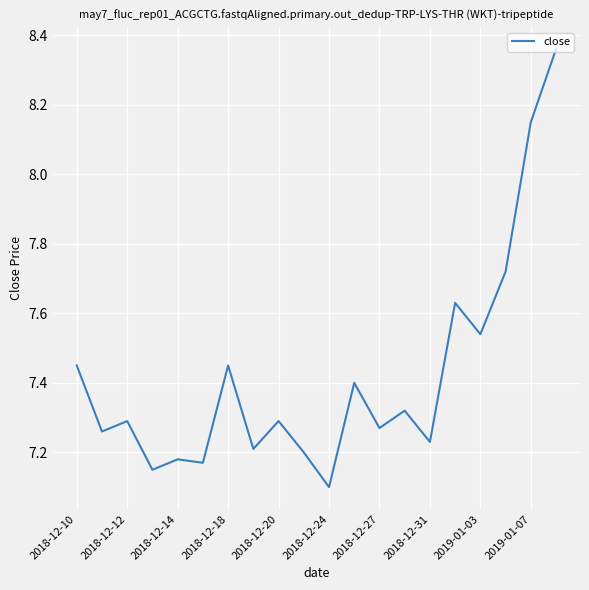

What is the minimum value shown in the chart?

7.1